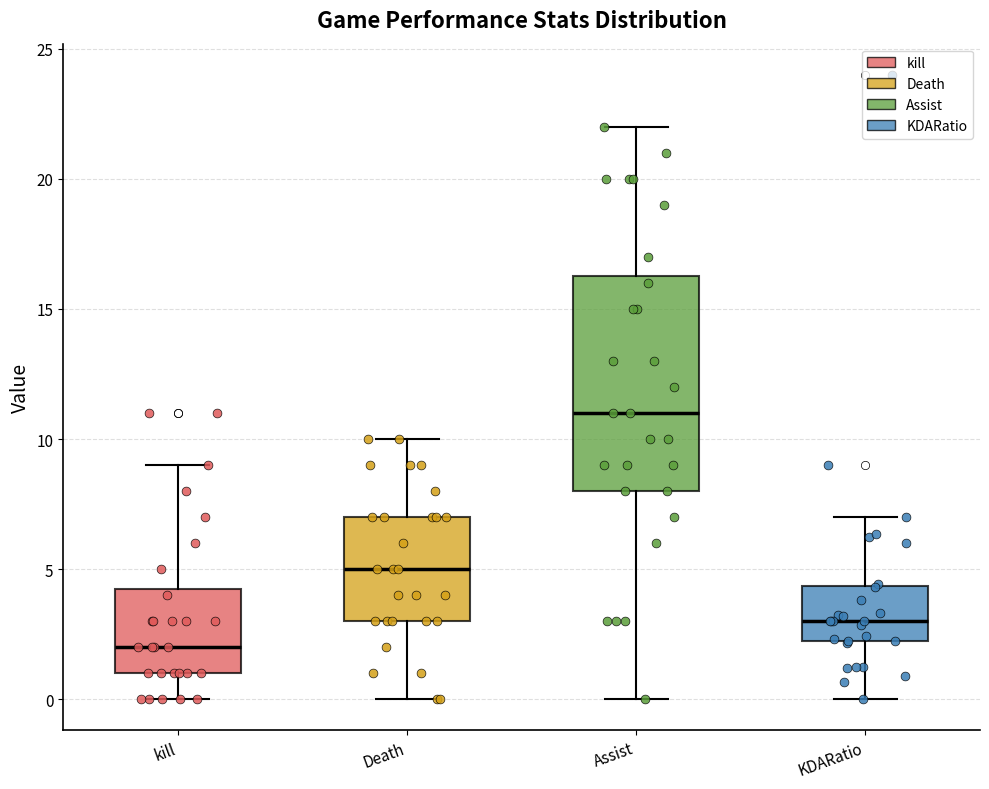

Which box has the highest median line?

Assist